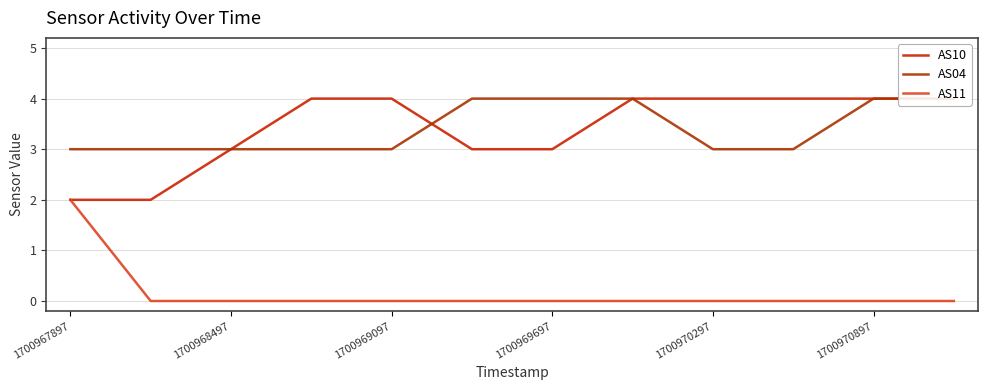

True or false: AS10 has a value of 1 at 1700967897.

False